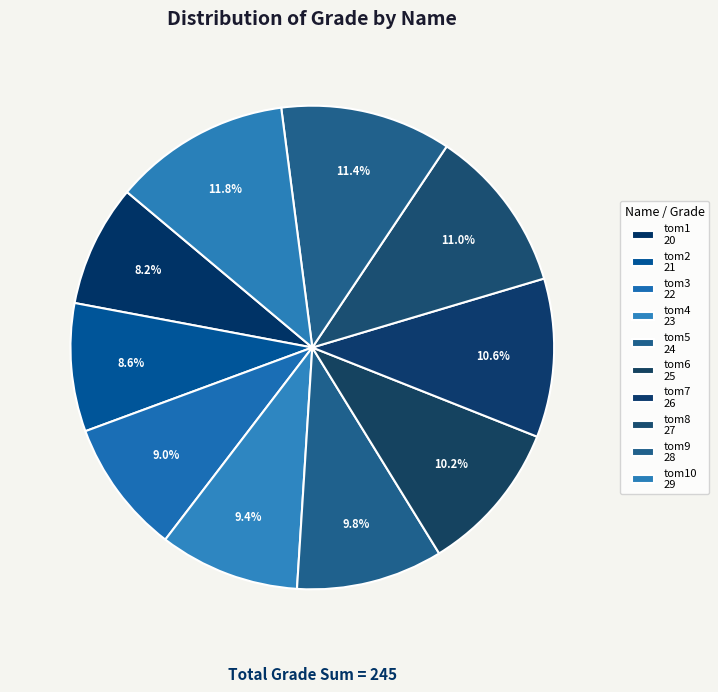

Which slice is the largest?

tom10